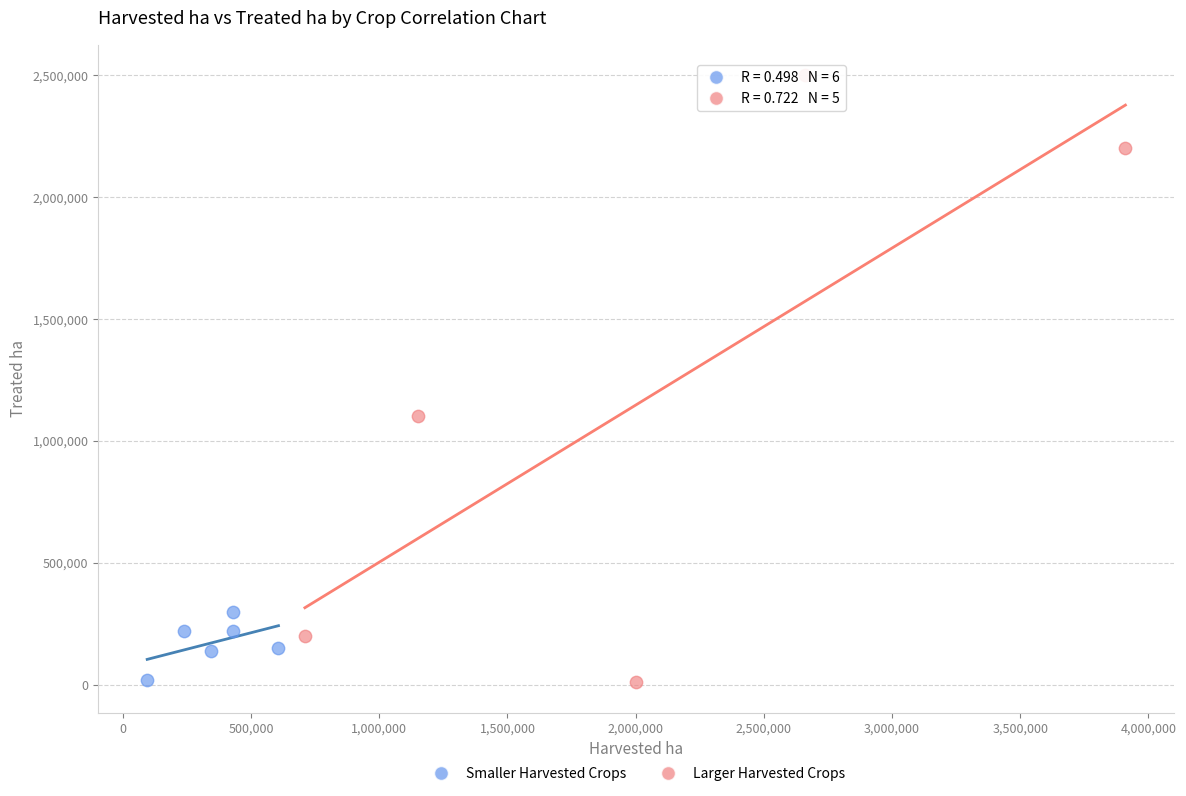

Which series has the widest spread of Y values?

Larger Harvested Crops